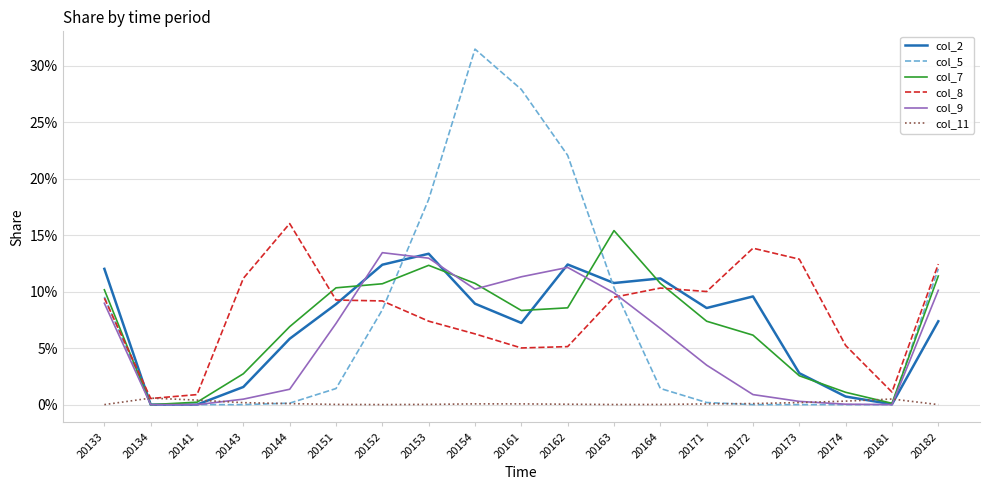

At how many categories does at least one series exceed 0?

19